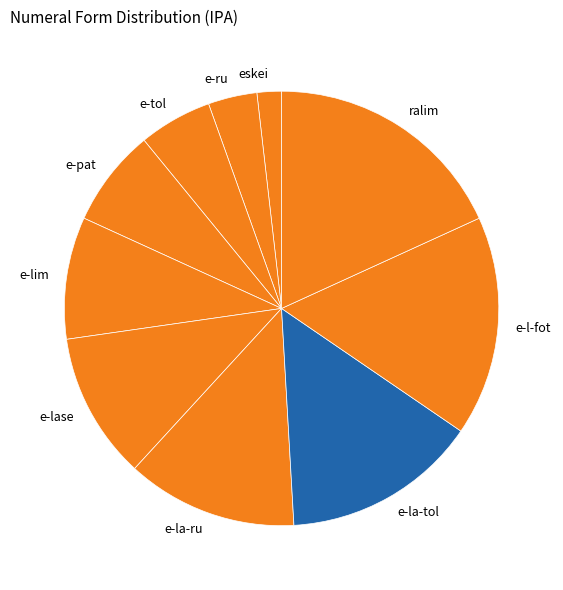

True or false: e-tol accounts for 15% of the total.

False